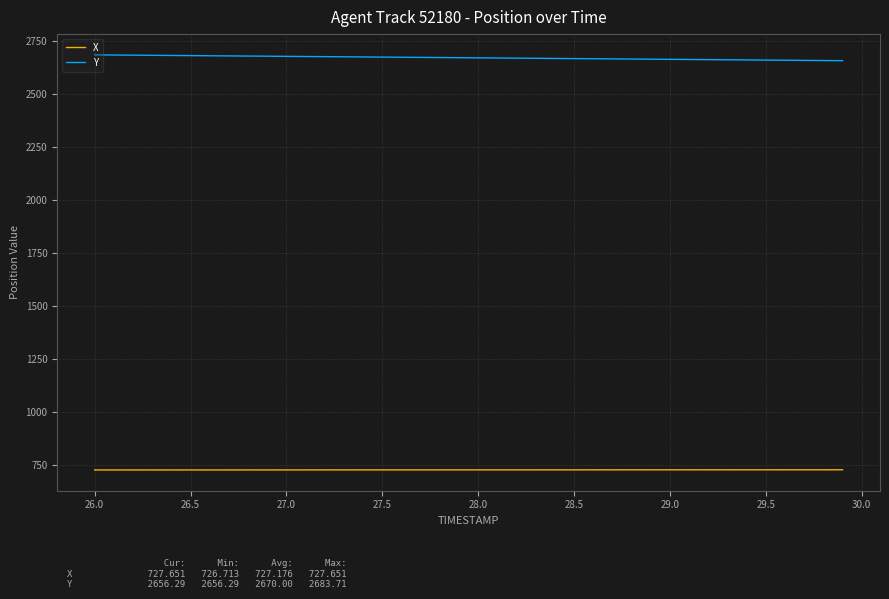

What is the highest value of the Y series?

2683.7